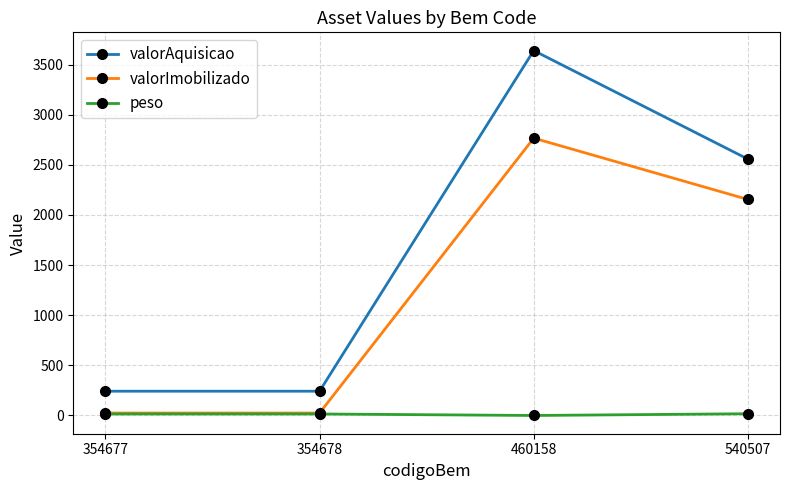

What are all the series names shown in the legend?

valorAquisicao, valorImobilizado, peso